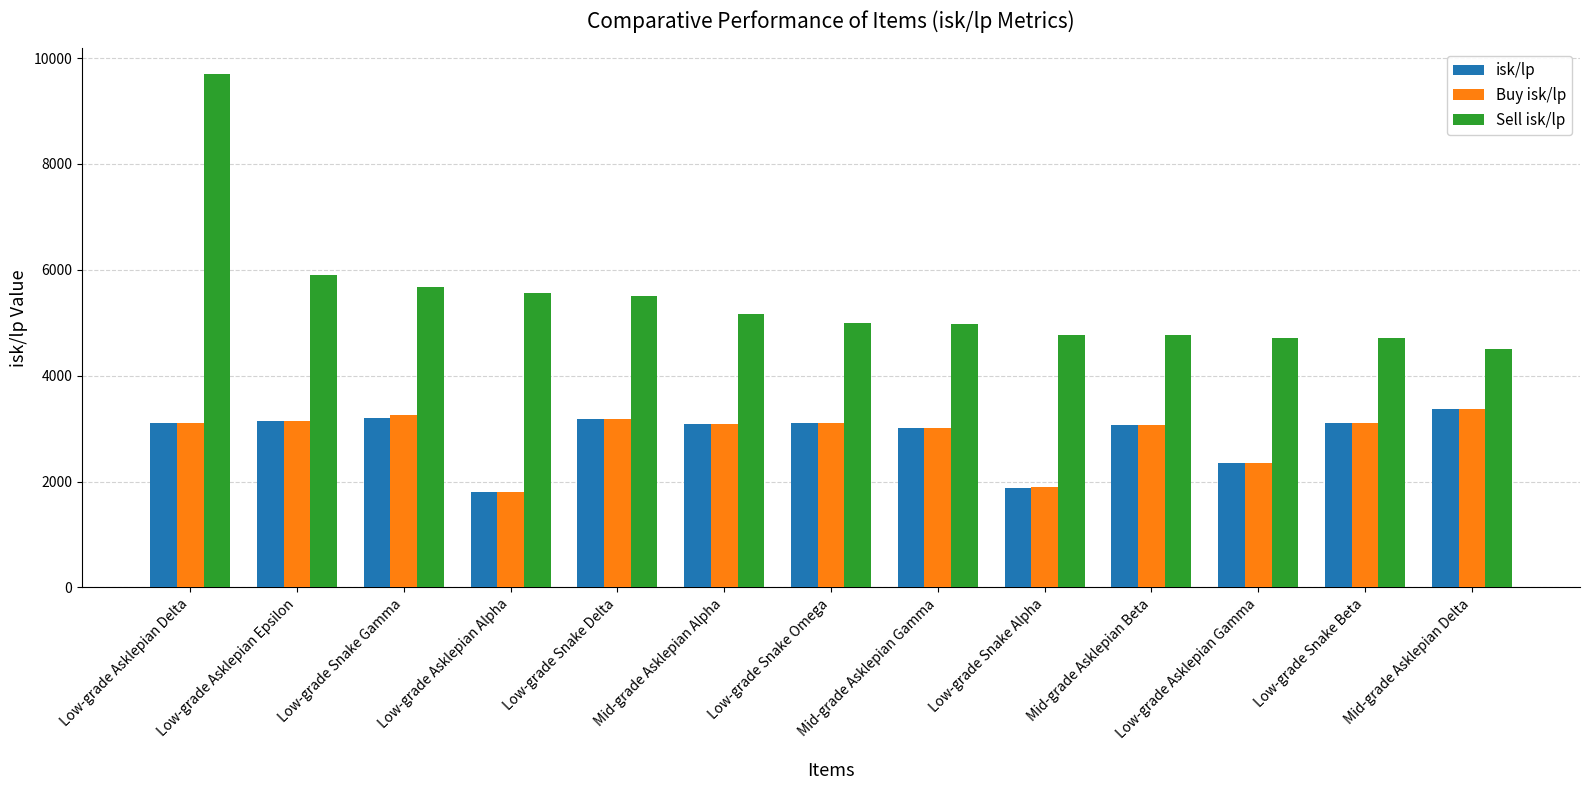

What is the spread (max minus min) of values at Low-grade Asklepian Alpha?

3757.3